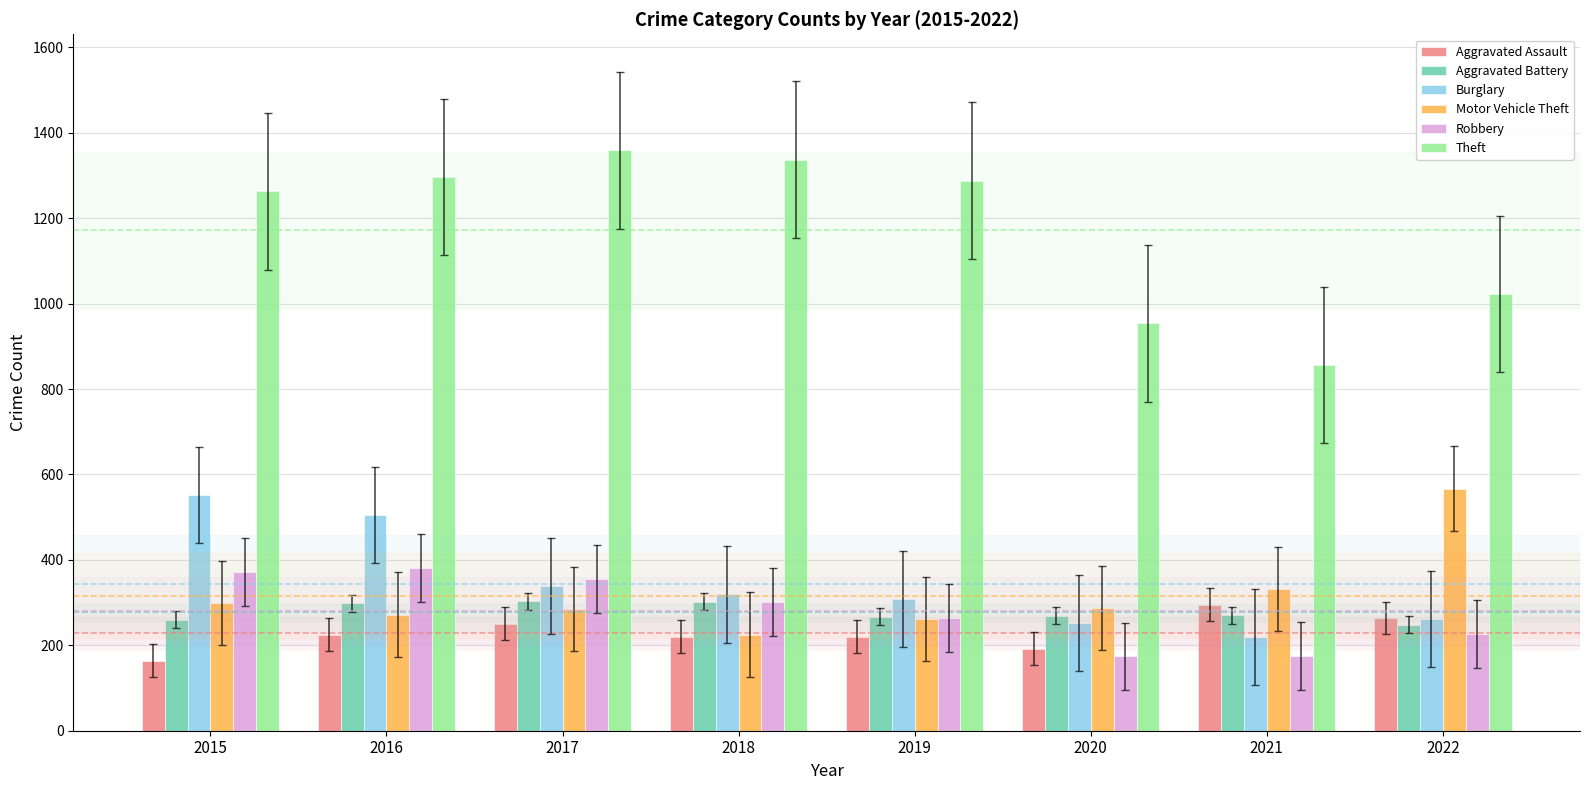

At 2016, list the series in order from largest to smallest.

Theft, Burglary, Robbery, Aggravated Battery, Motor Vehicle Theft, Aggravated Assault